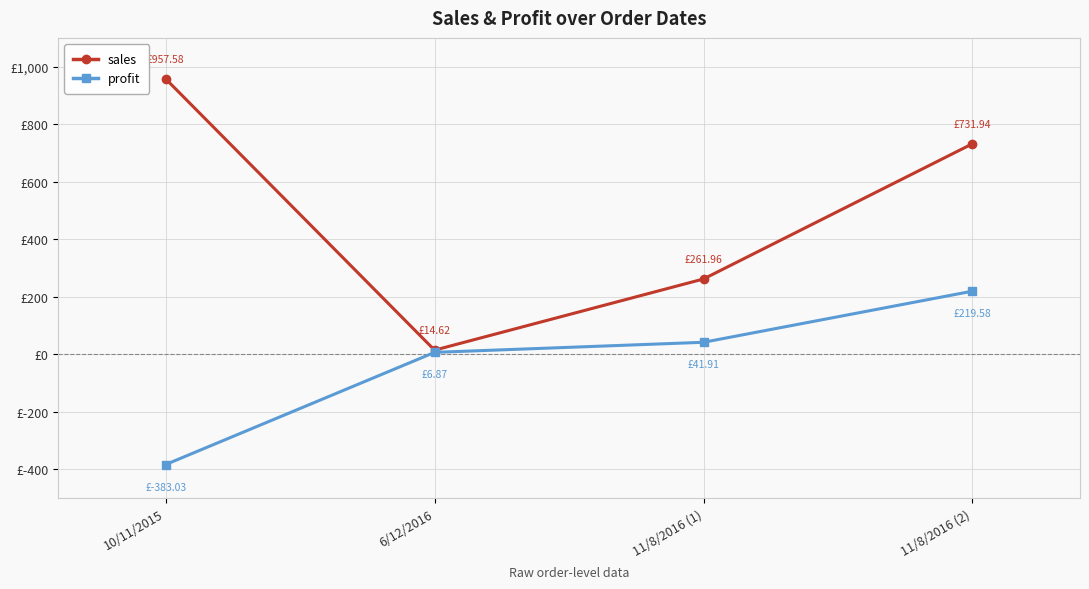

What is the label of the 3rd point from the left?

11/8/2016 (1)